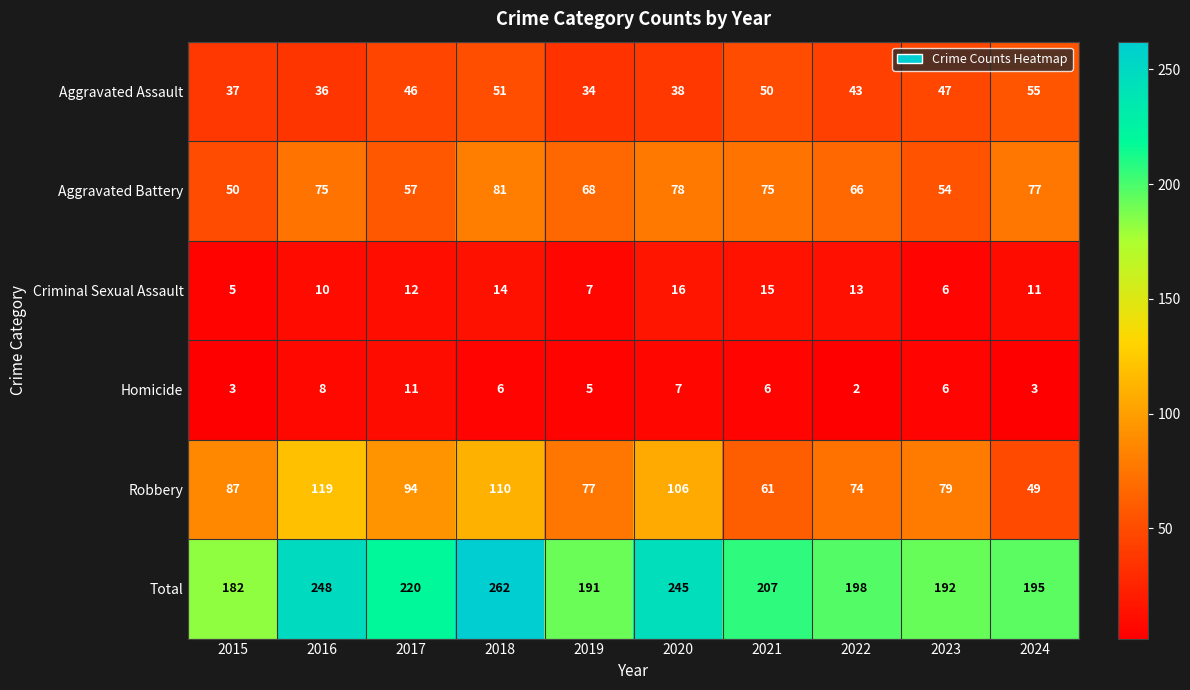

At which category is the sum across all series the highest?

2018